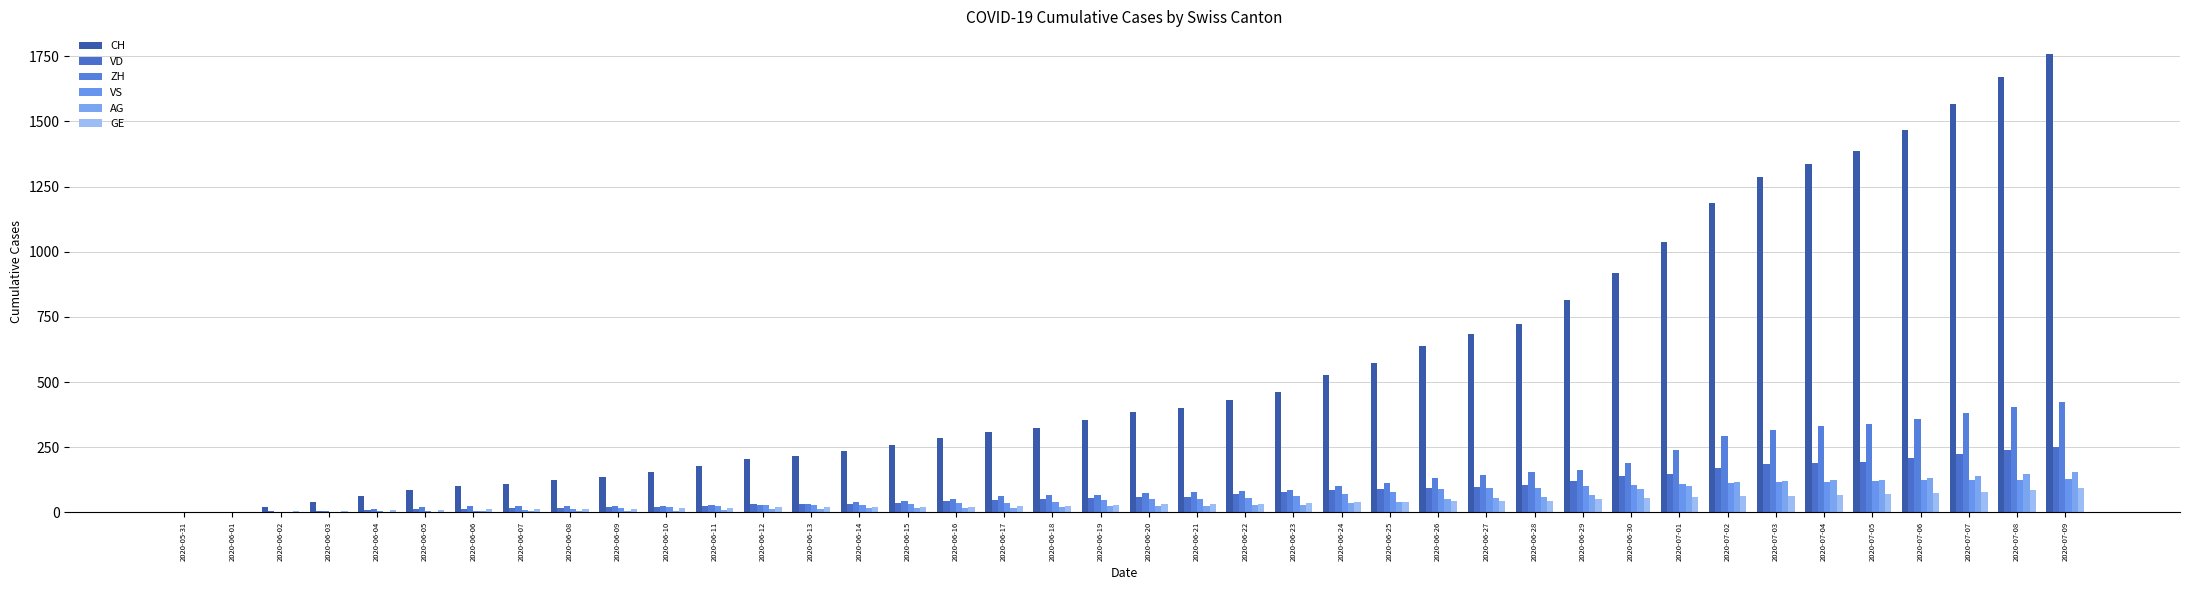

How many distinct data groups are displayed?

6